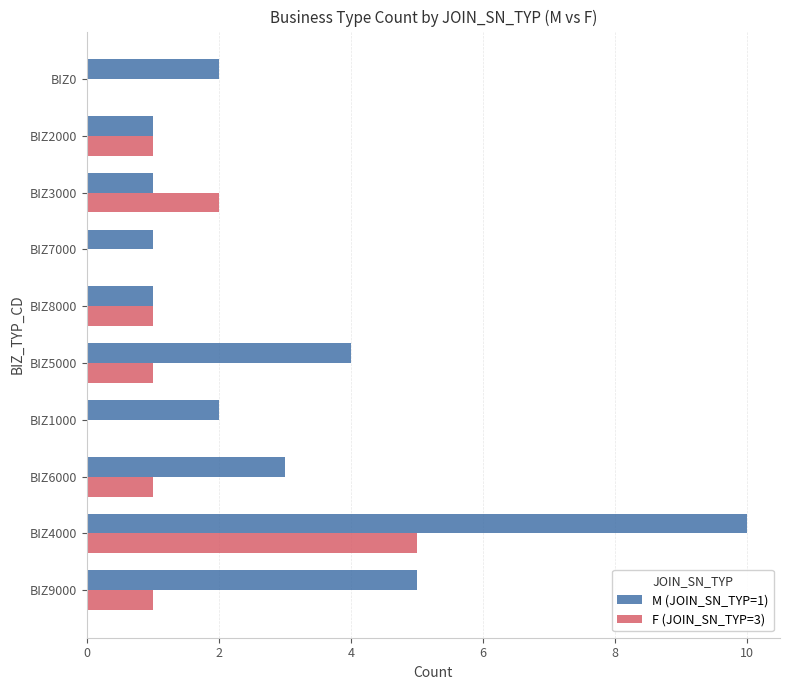

At which category is the sum across all series the highest?

BIZ4000